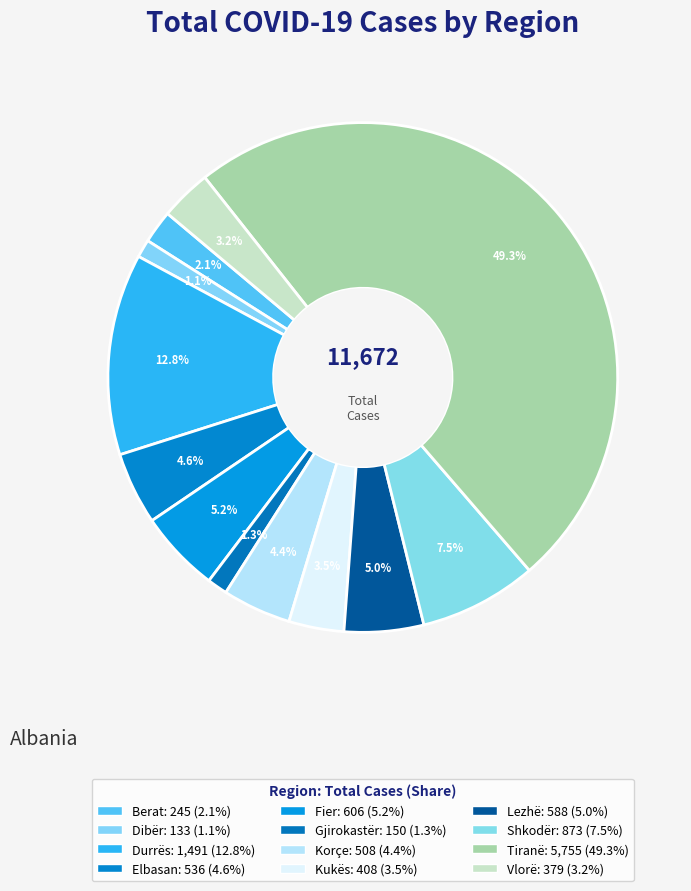

Count the number of slices in the pie.

12